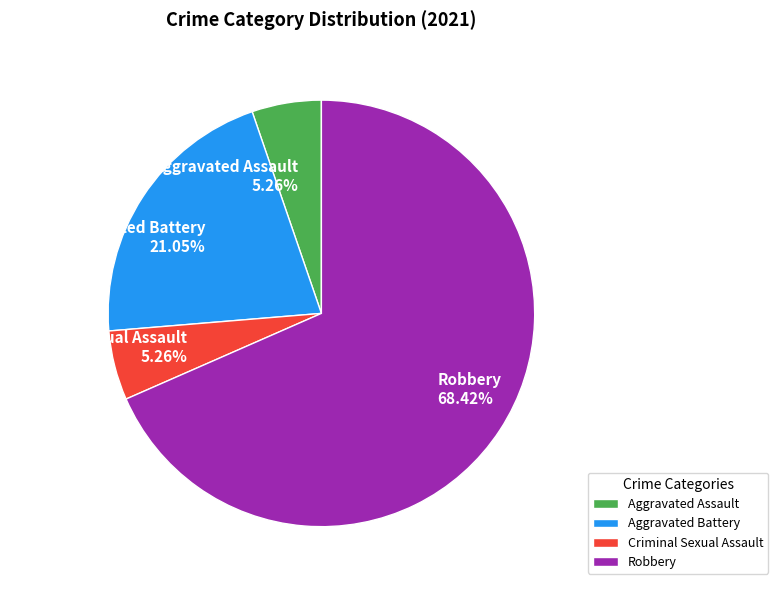

Count the number of slices in the pie.

4